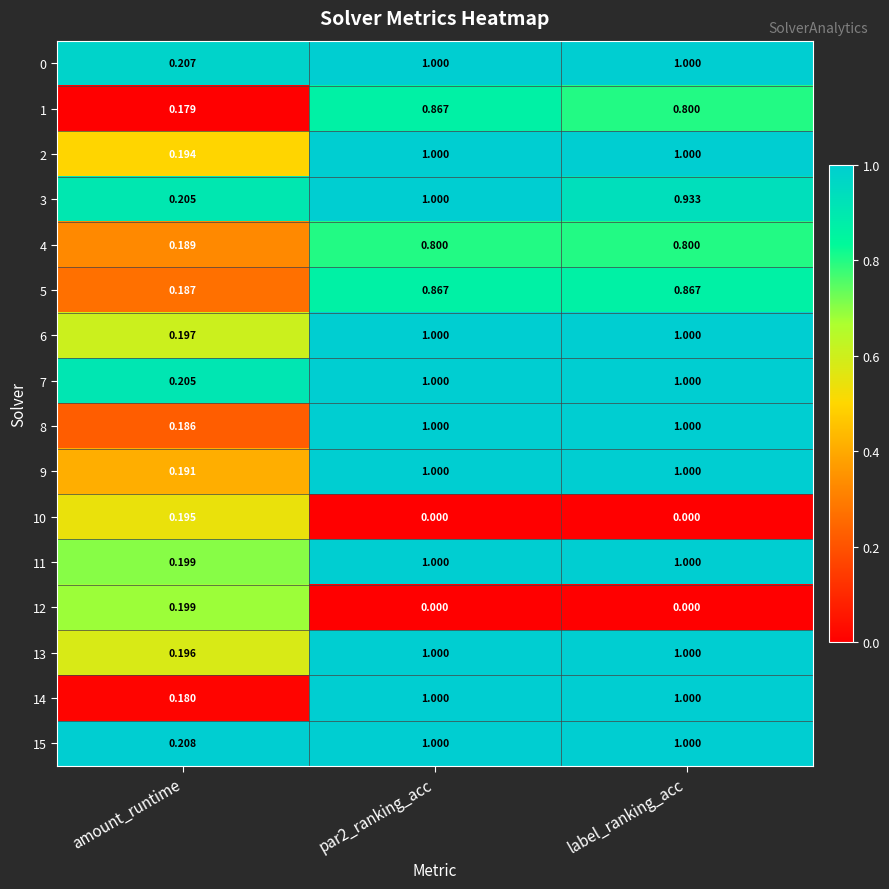

Where is 6 nearest to the value 0?

amount_runtime